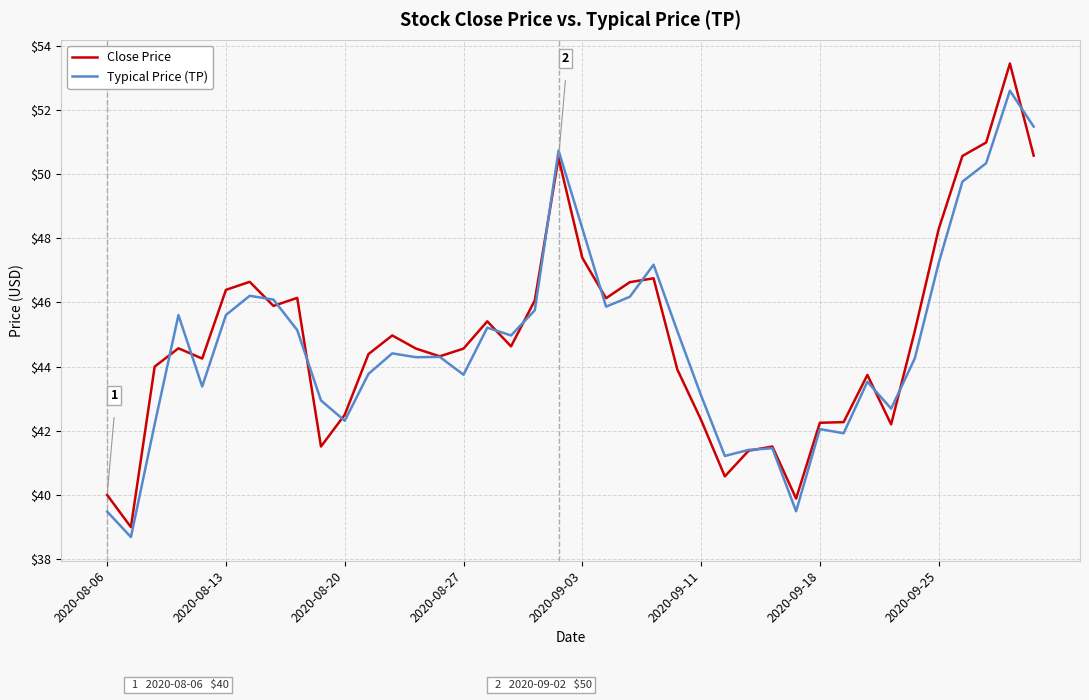

What is the greatest value displayed?

53.4